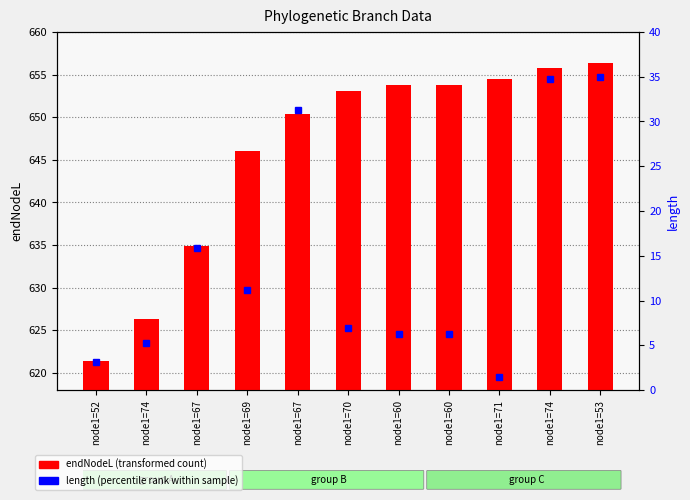

What is the maximum value shown in the chart?

656.4